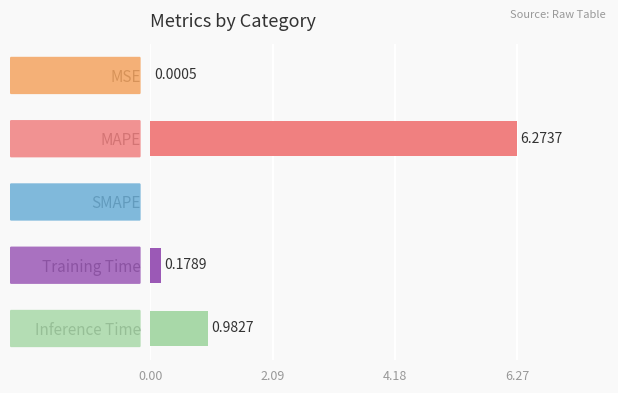

What is the sum of all values?

7.4